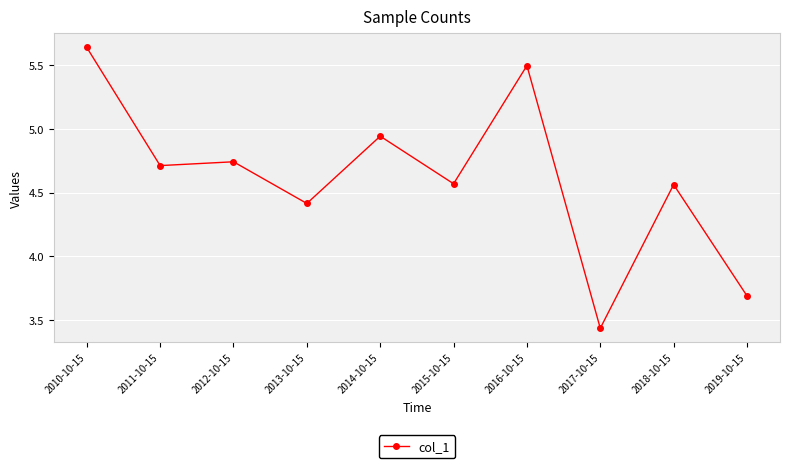

True or false: there are more than 1 points higher than both neighbors.

True